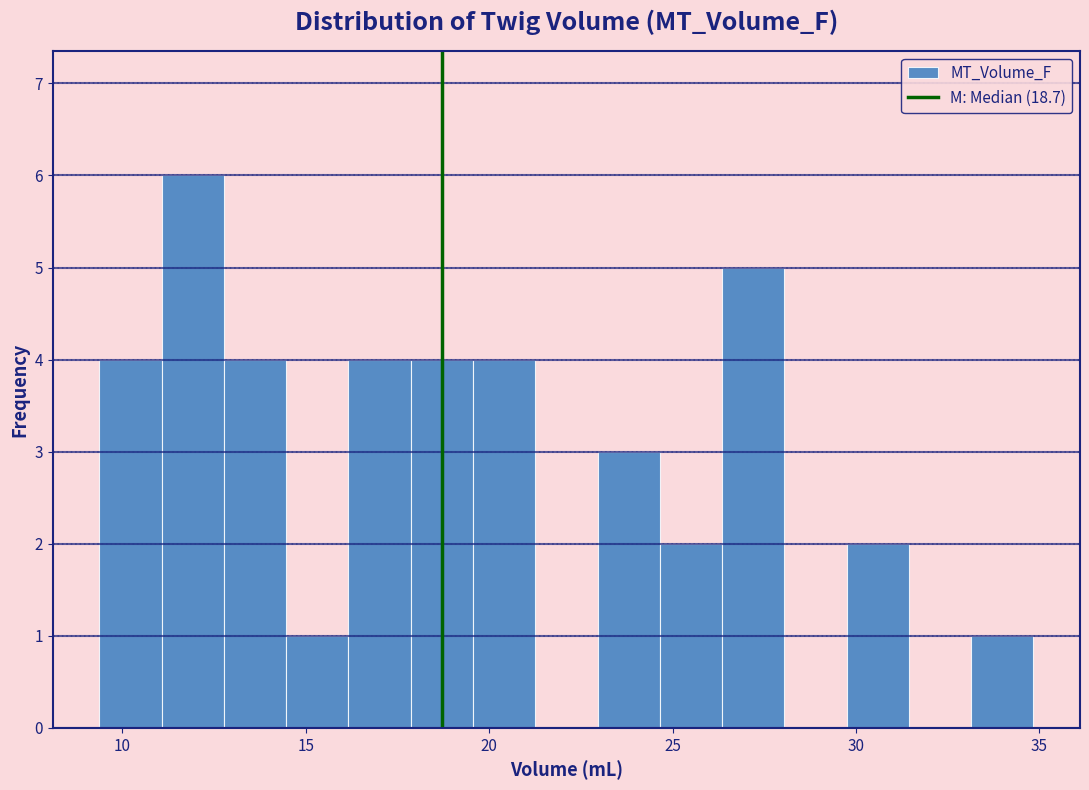

Around what value on the x-axis is the tallest bar? Give the approximate position of its centre, as read against the axis.

12.0